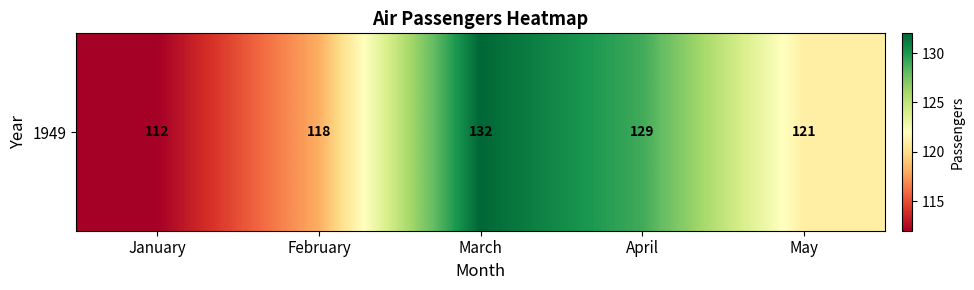

What is the change in value from January to May?

+9